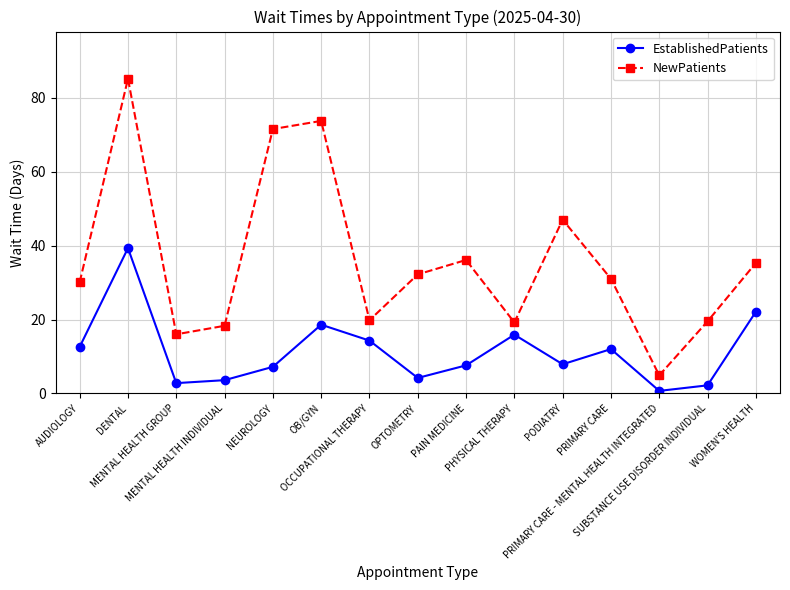

Which series has the widest spread of values?

NewPatients